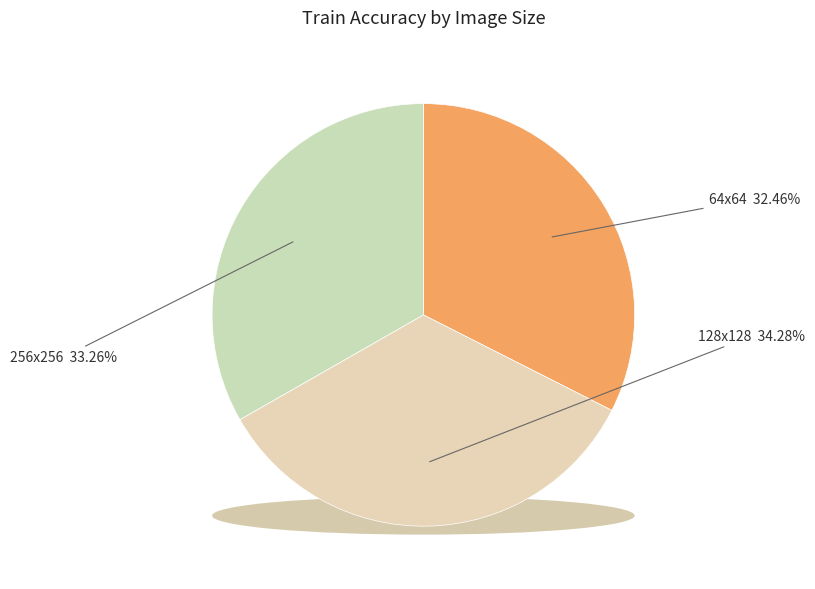

What is the smallest slice in the pie chart?

64x64